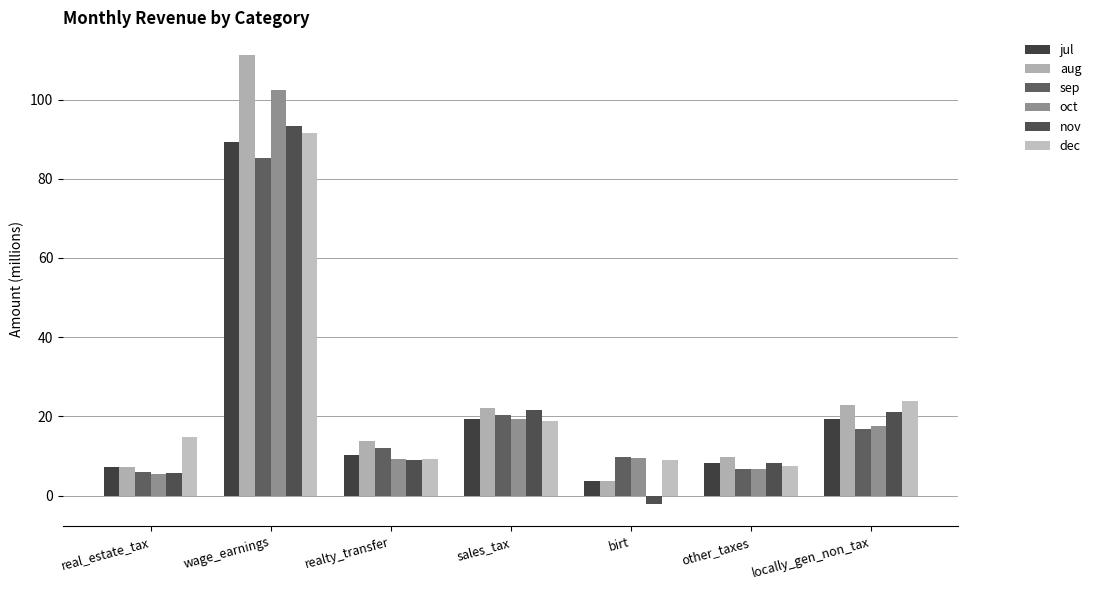

How many series are shown in this chart?

6